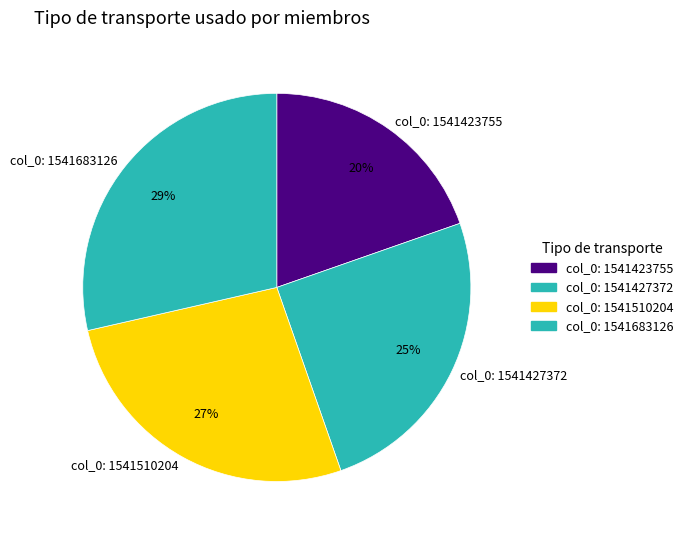

Which slice is the smallest?

col_0: 1541423755